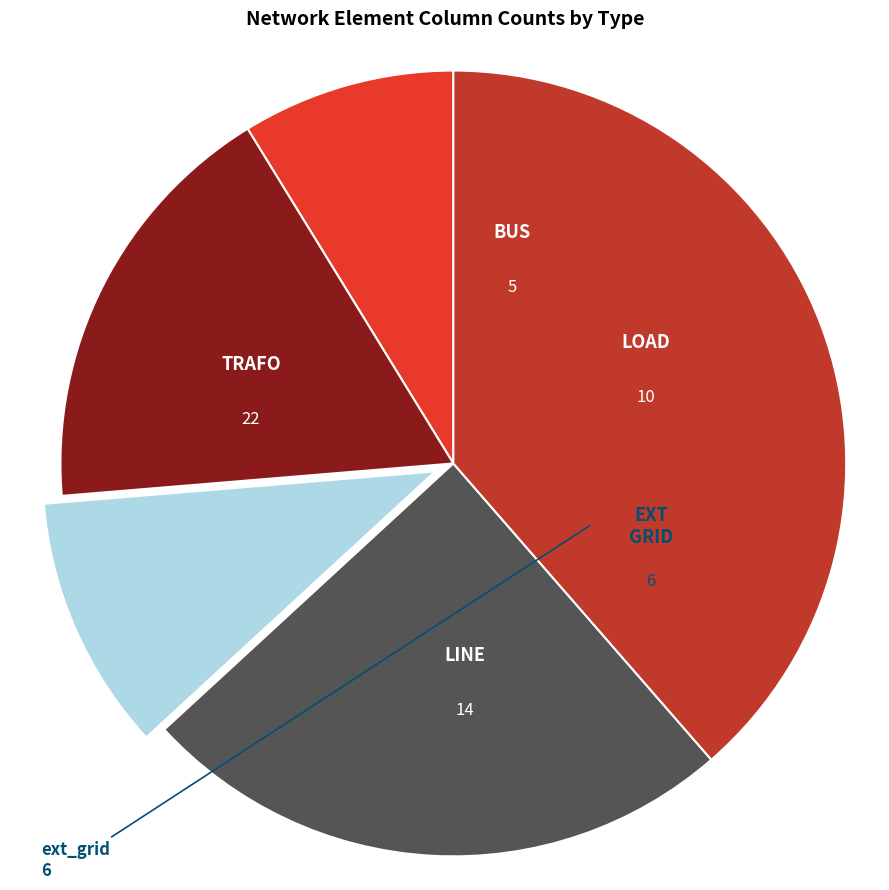

Is there any slice that represents more than half of the pie?

No